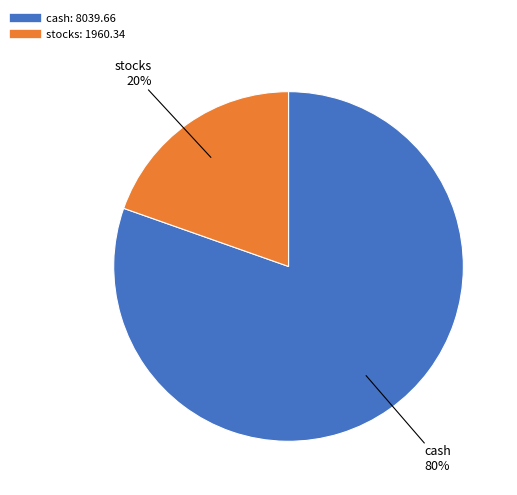

Does any single category account for the majority?

Yes